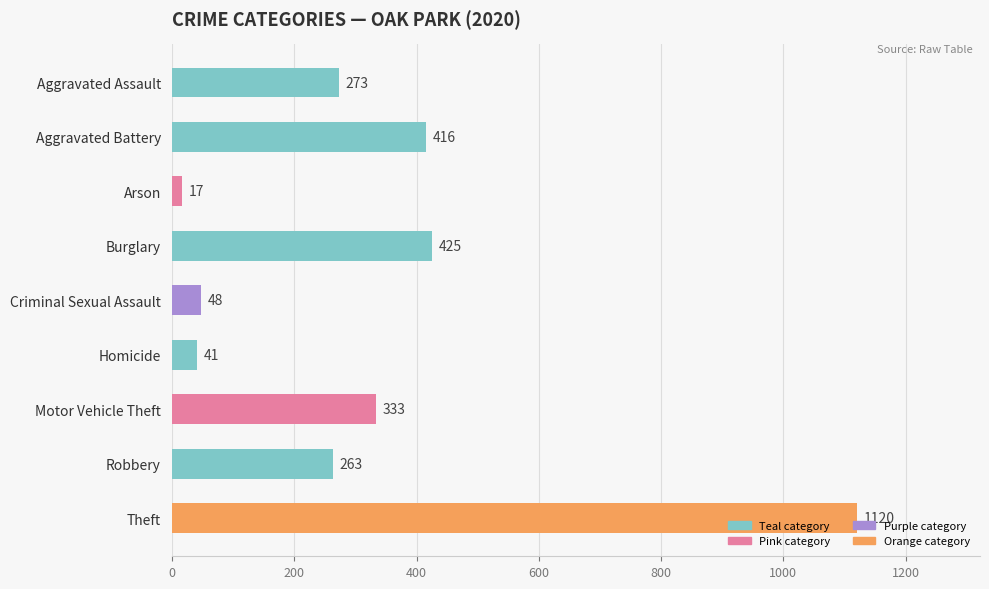

At which category does the chart reach its peak across all series?

Theft